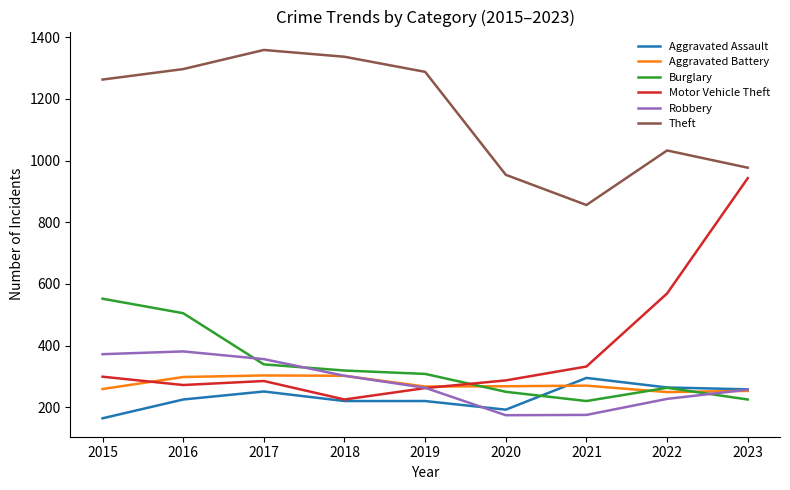

True or false: Motor Vehicle Theft and Theft intersect in this chart.

False